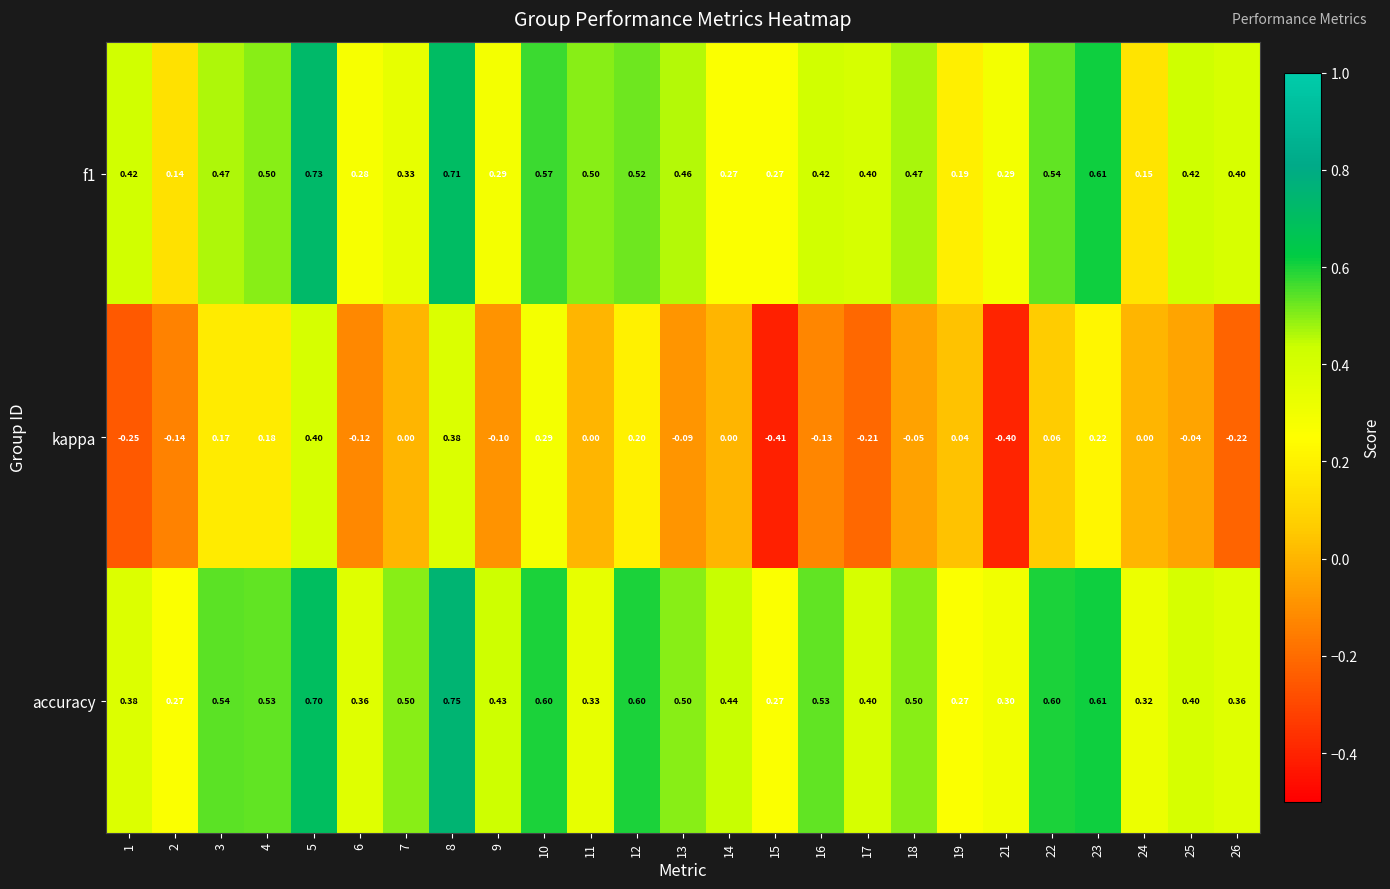

Is the value of accuracy at 5 greater than the value of kappa at 8?

Yes